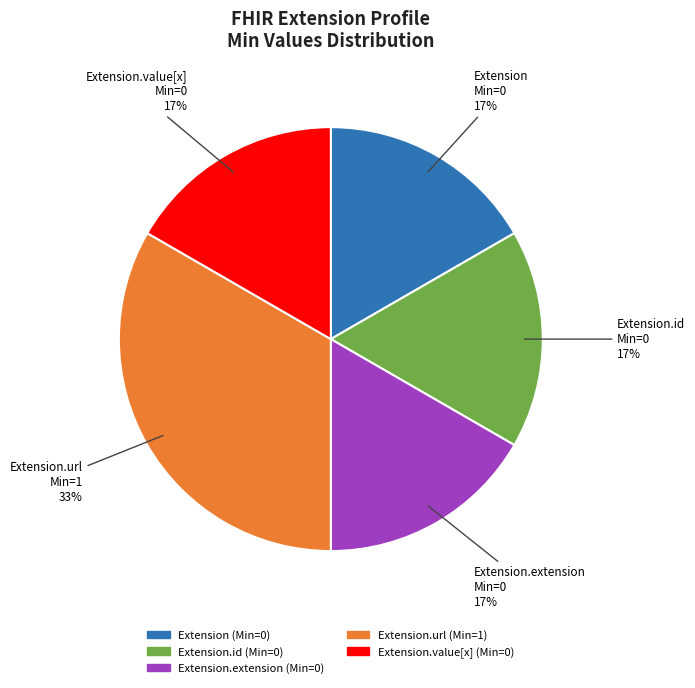

Does any single category account for the majority?

No